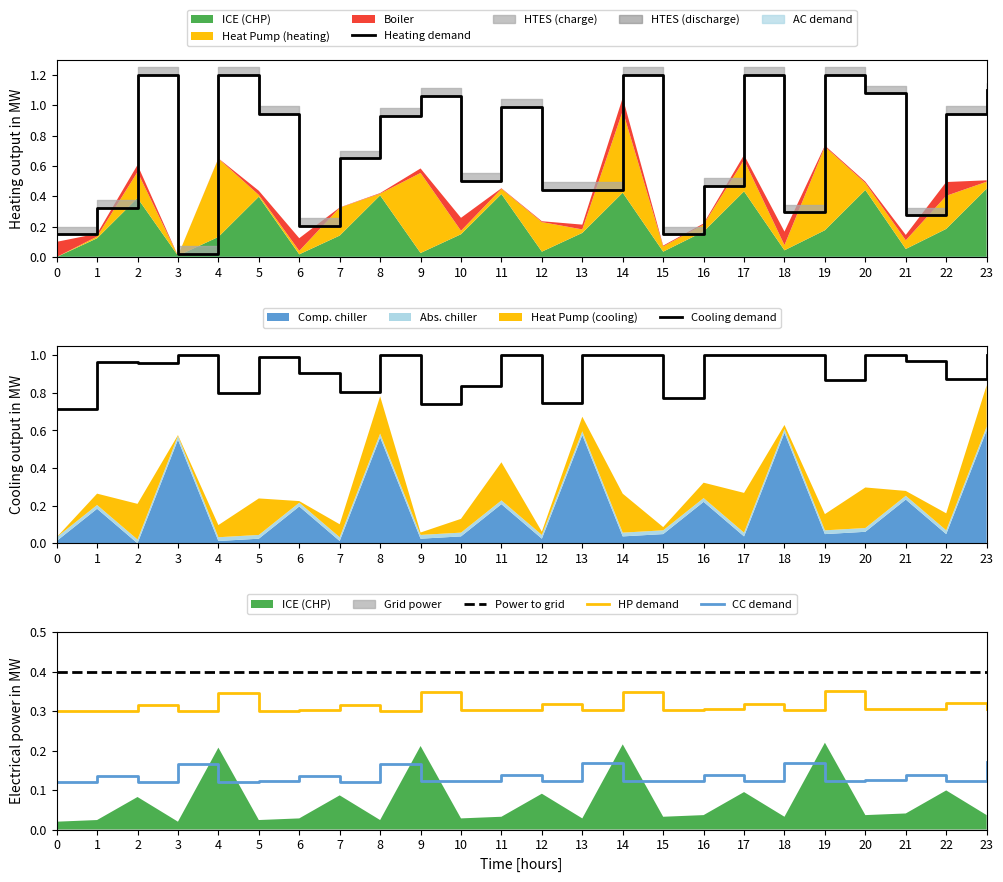

At 22, list the series in order from largest to smallest.

Heating demand, Cooling demand, Power to grid, HP demand, CC demand